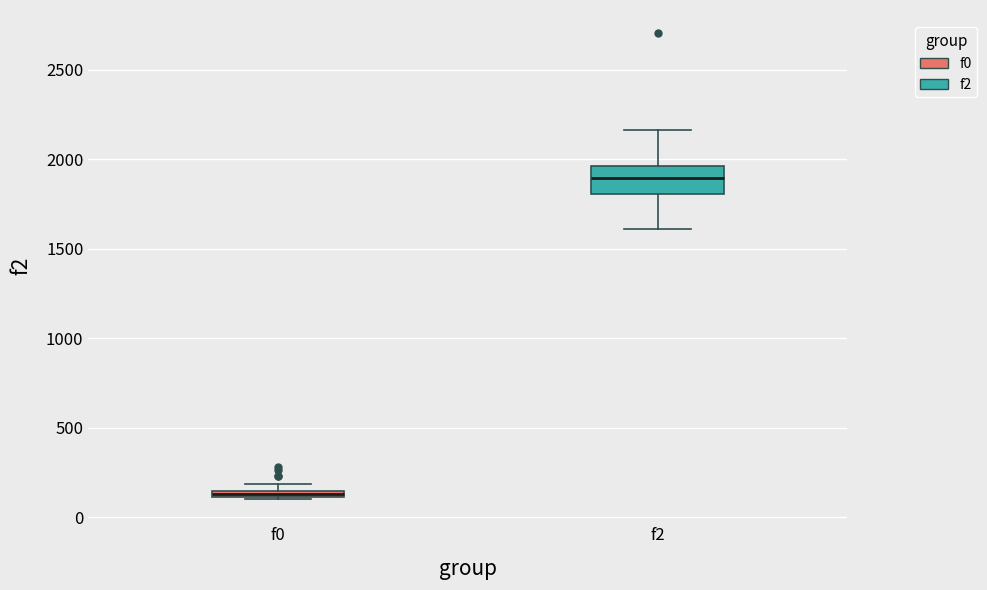

Where does the lower whisker of the box for f2 end on the y-axis? The values are not printed on the chart, so give them approximately, as read against the axis.

1600